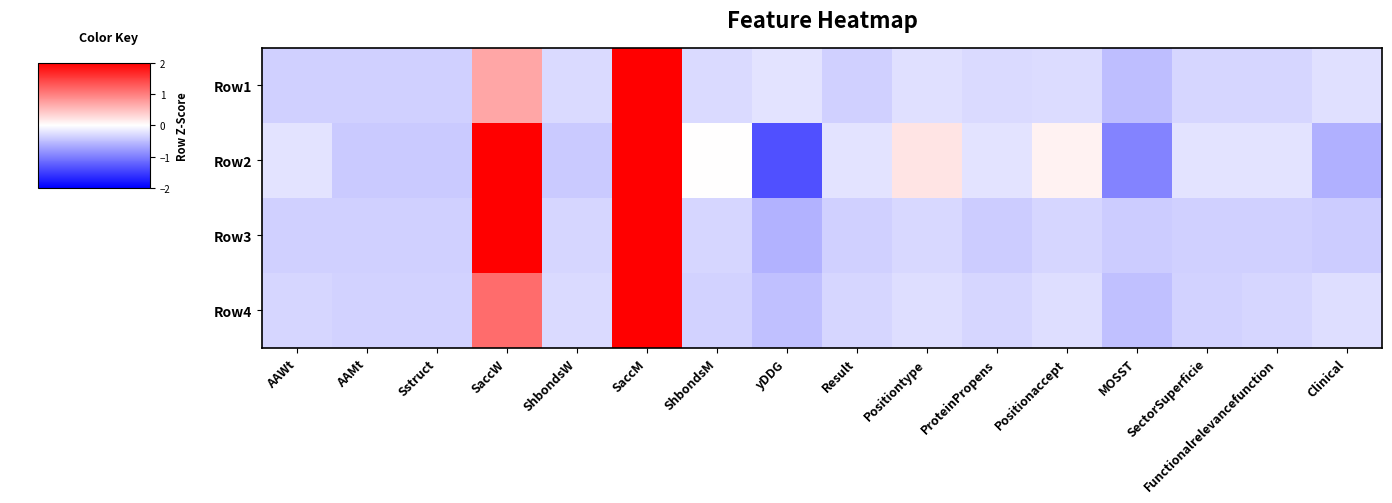

Reading right to left, what are all the values shown in this chart?

Row1: Clinical=-0.2	Functionalrelevancefunction=-0.3	SectorSuperficie=-0.3	MOSST=-0.5	Positionaccept=-0.3	ProteinPropens=-0.3	Positiontype=-0.2	Result=-0.4	yDDG=-0.2	ShbondsM=-0.3	SaccM=3.7	ShbondsW=-0.3	SaccW=0.7	Sstruct=-0.4	AAMt=-0.4	AAWt=-0.4
Row2: Clinical=-0.6	Functionalrelevancefunction=-0.2	SectorSuperficie=-0.2	MOSST=-1.0	Positionaccept=0.1	ProteinPropens=-0.2	Positiontype=0.2	Result=-0.2	yDDG=-1.4	ShbondsM=0.0	SaccM=2.3	ShbondsW=-0.4	SaccW=2.6	Sstruct=-0.4	AAMt=-0.4	AAWt=-0.2
Row3: Clinical=-0.4	Functionalrelevancefunction=-0.4	SectorSuperficie=-0.4	MOSST=-0.4	Positionaccept=-0.3	ProteinPropens=-0.4	Positiontype=-0.3	Result=-0.4	yDDG=-0.6	ShbondsM=-0.3	SaccM=2.8	ShbondsW=-0.3	SaccW=2.5	Sstruct=-0.4	AAMt=-0.4	AAWt=-0.4
Row4: Clinical=-0.3	Functionalrelevancefunction=-0.3	SectorSuperficie=-0.4	MOSST=-0.5	Positionaccept=-0.3	ProteinPropens=-0.3	Positiontype=-0.3	Result=-0.3	yDDG=-0.5	ShbondsM=-0.4	SaccM=3.6	ShbondsW=-0.3	SaccW=1.1	Sstruct=-0.4	AAMt=-0.4	AAWt=-0.3